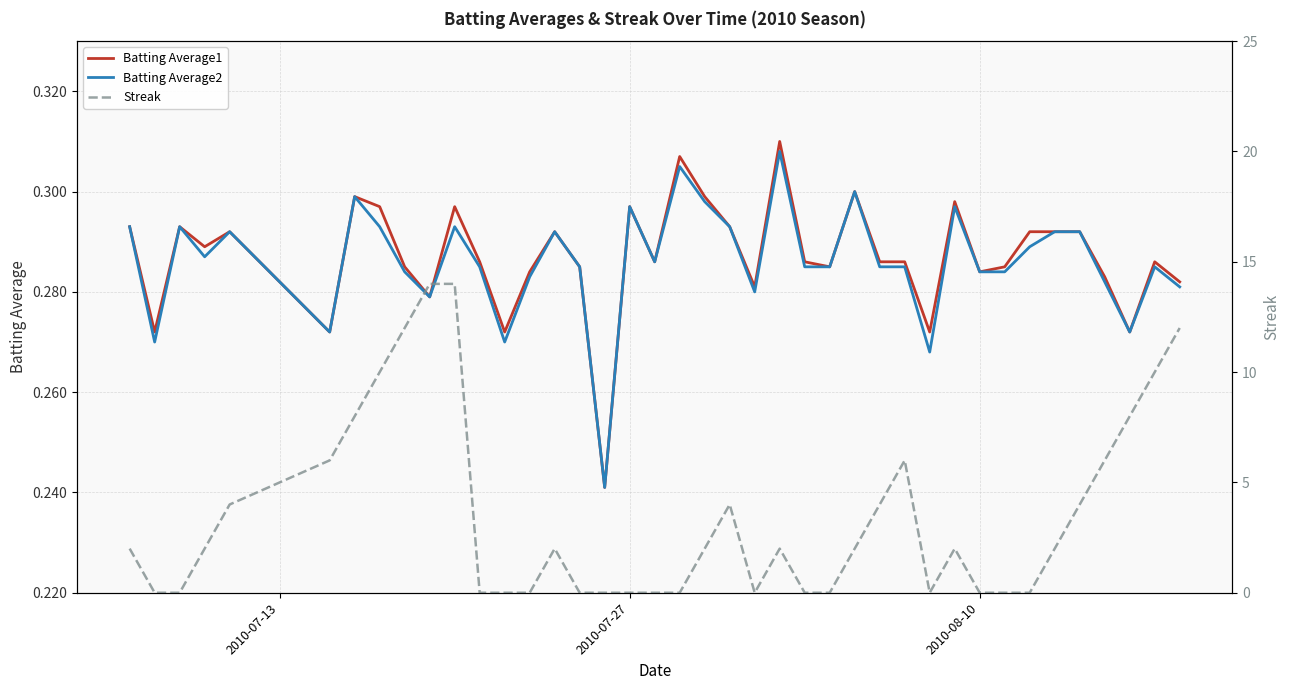

Which series has the widest spread of values?

Streak